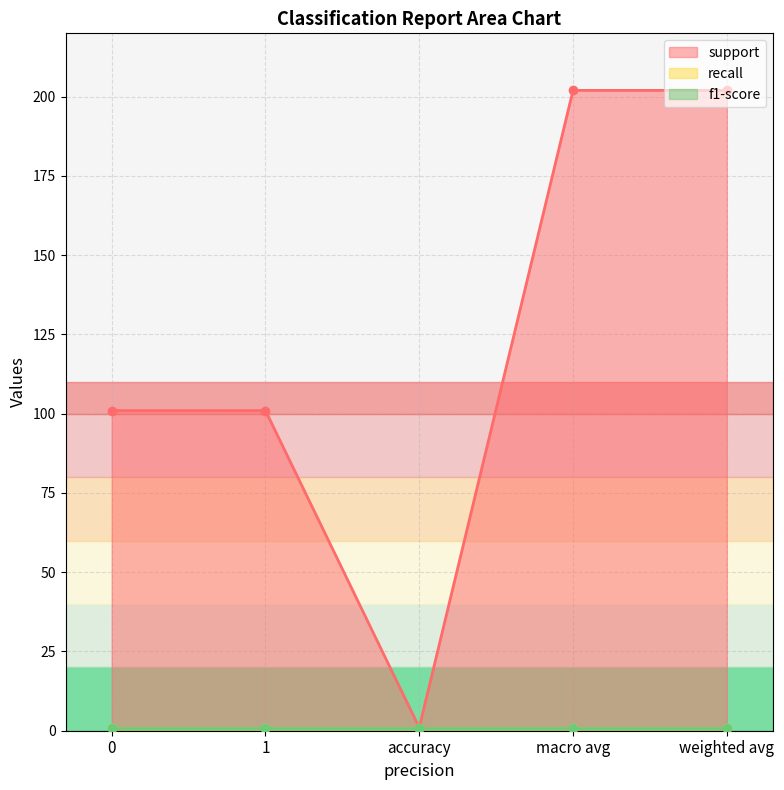

True or false: recall and f1-score cross at least once.

False